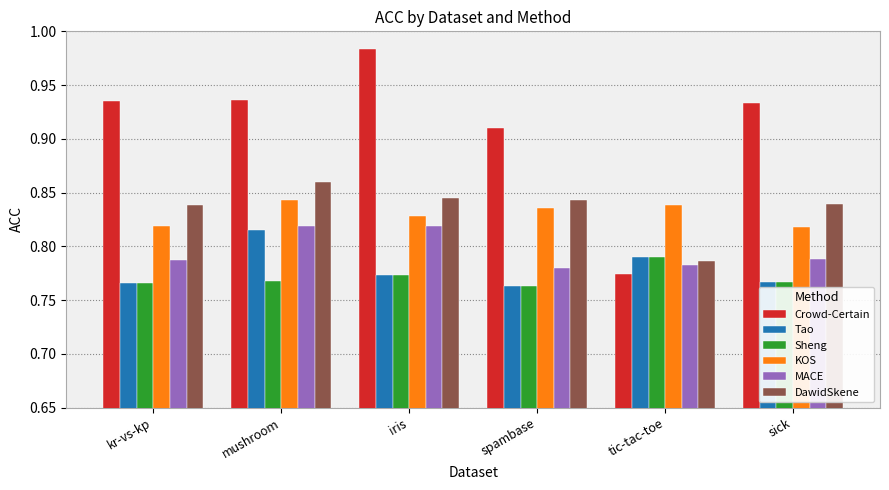

Which series changed the most between mushroom and spambase?

Tao